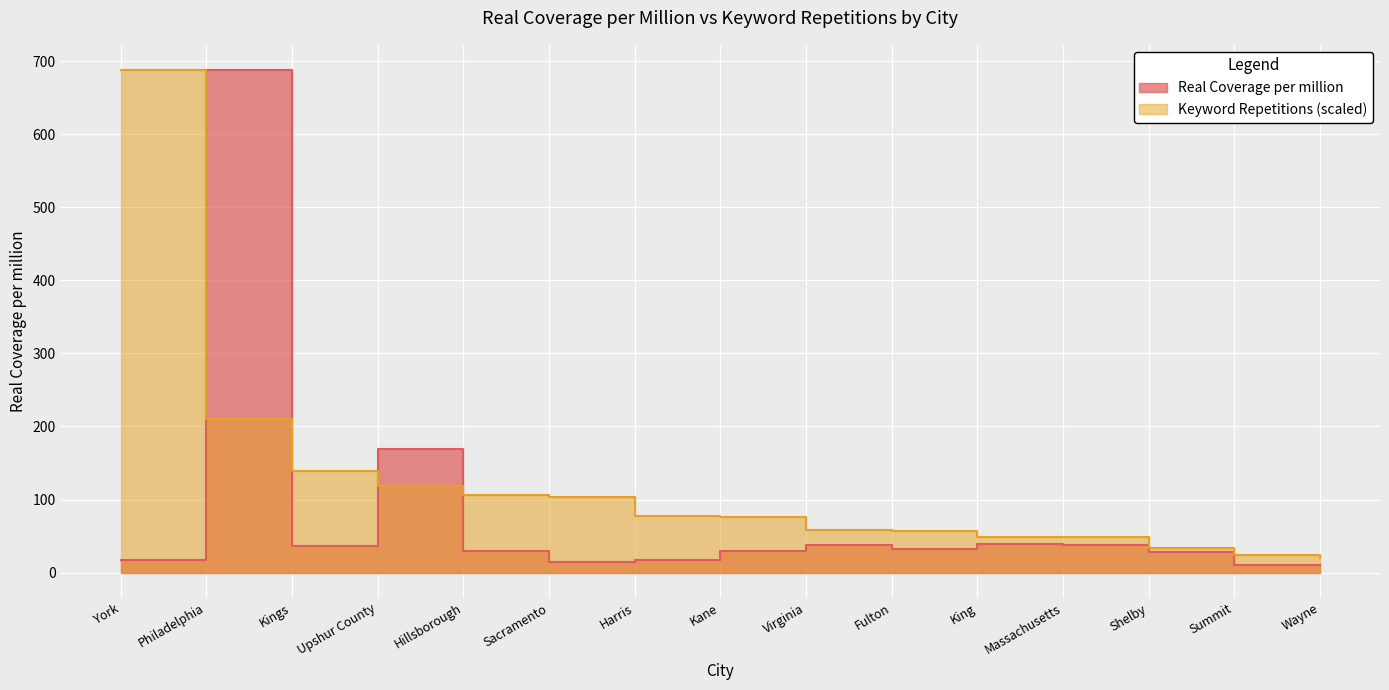

The value of Real Coverage per million at Harris is 16.8. True or false?

True